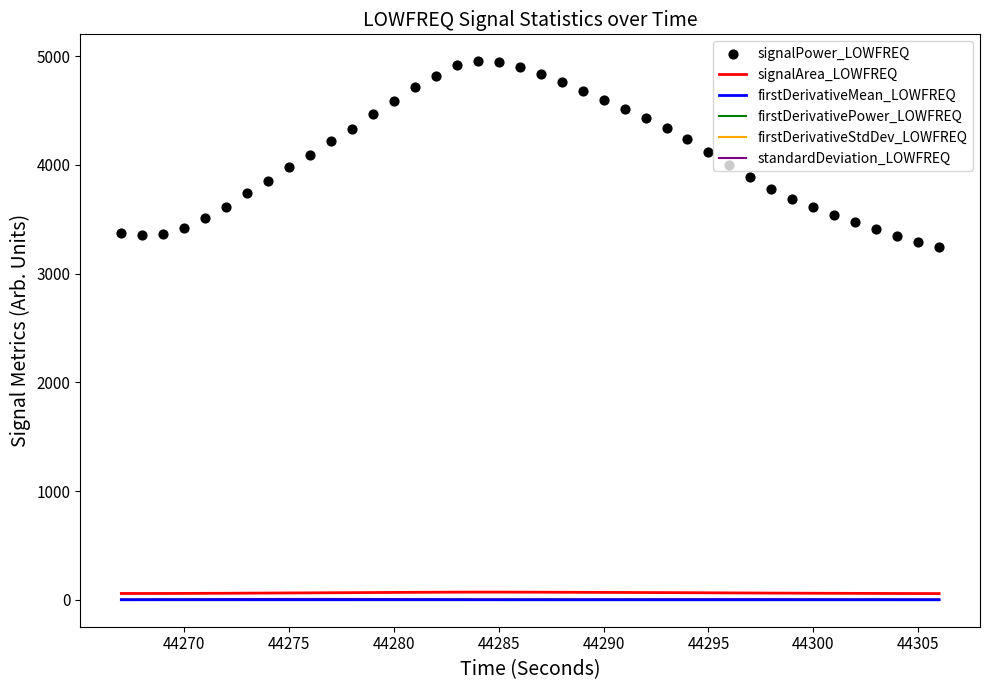

True or false: firstDerivativeStdDev_LOWFREQ has a value of 0.1 at 44295.

True